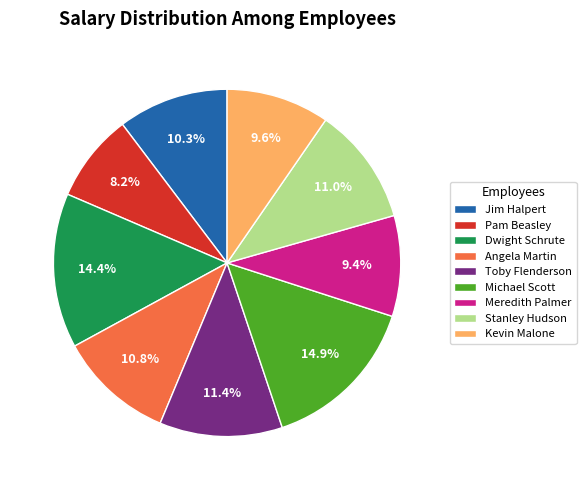

Is there any slice that represents more than half of the pie?

No